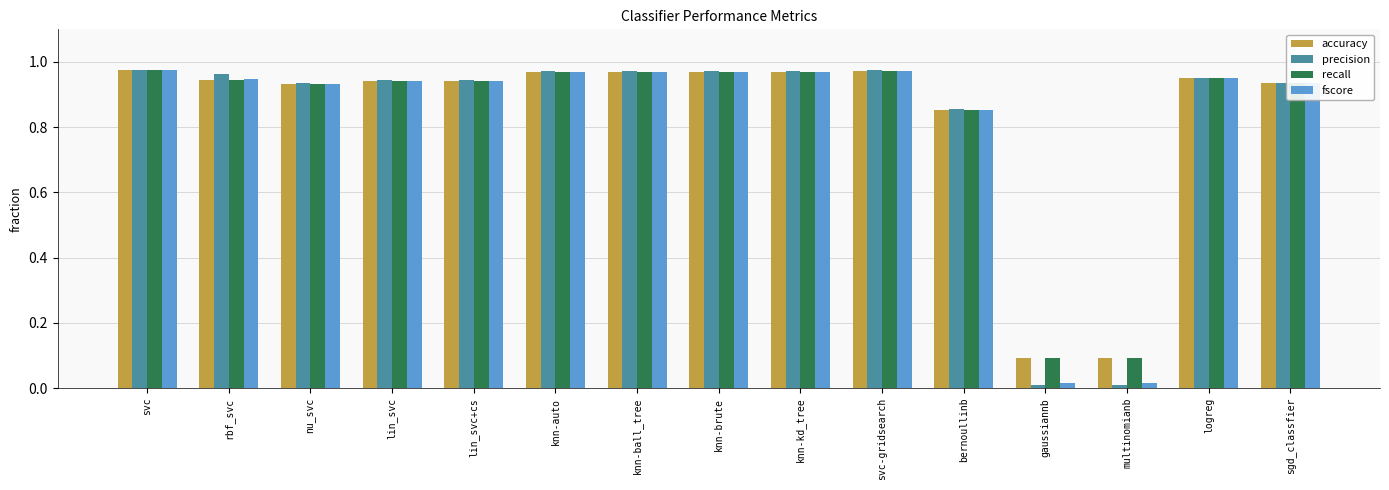

Which series has the largest range (max minus min)?

precision